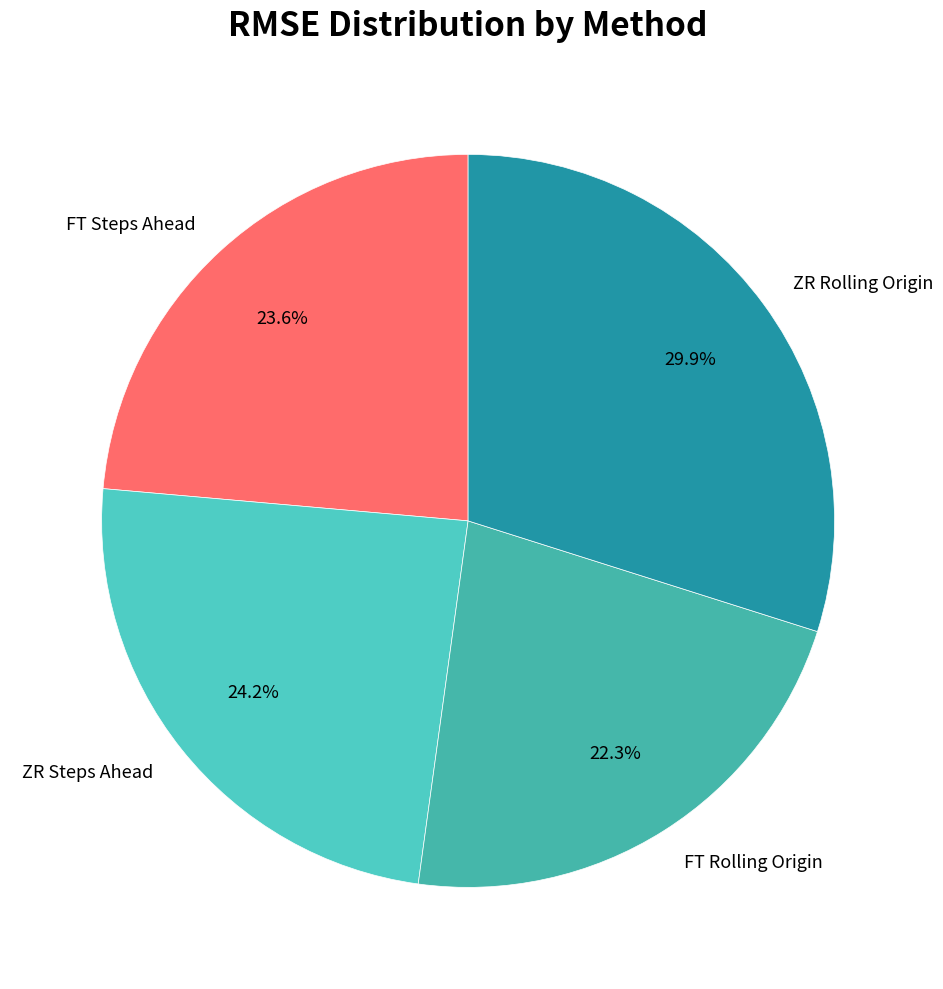

How many segments does this pie chart have?

4